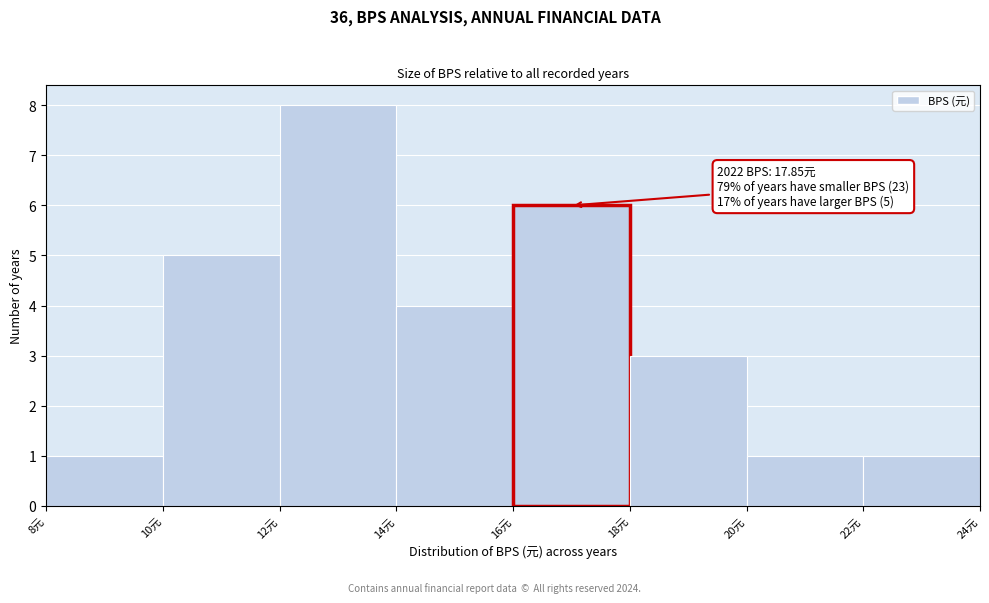

Which range on the x-axis has the tallest bar?

12 to 14